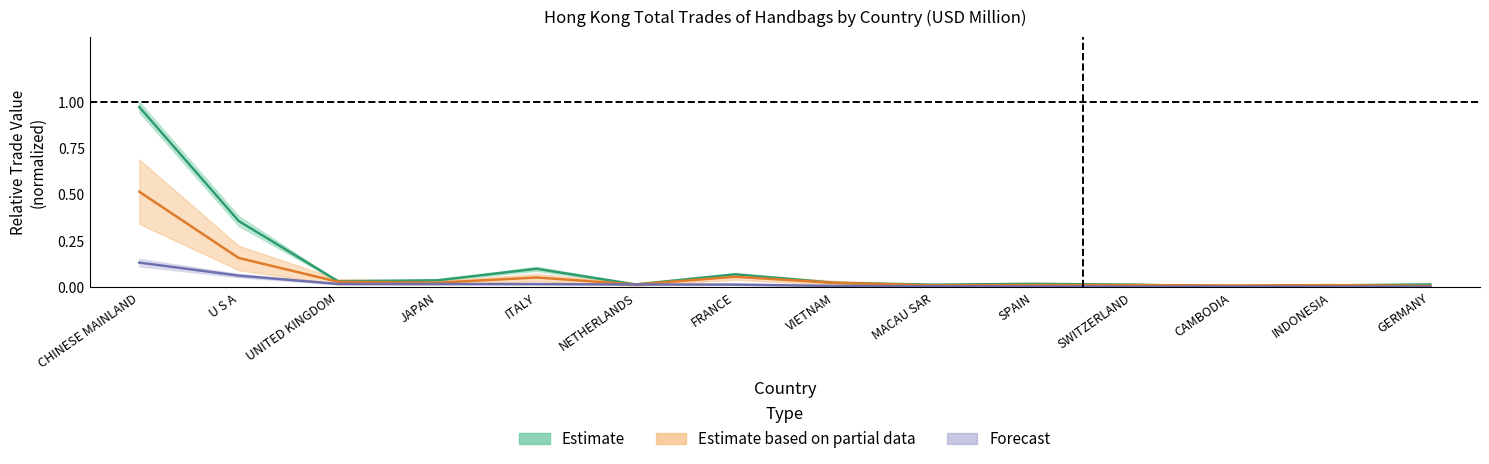

In 201912, how many points are higher than both neighbors (excluding endpoints)?

3